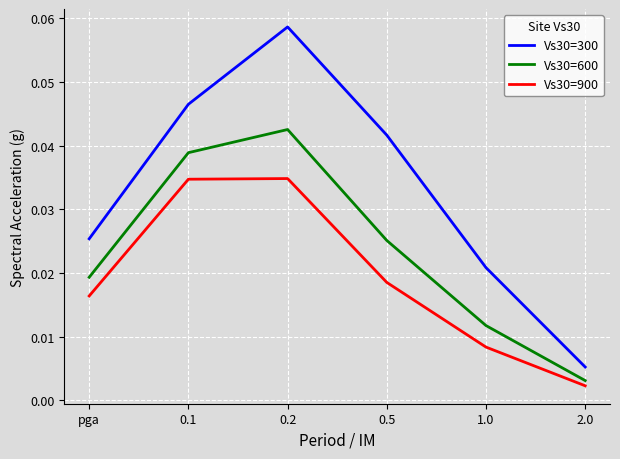

Is this an area chart (filled region under the line)?

No